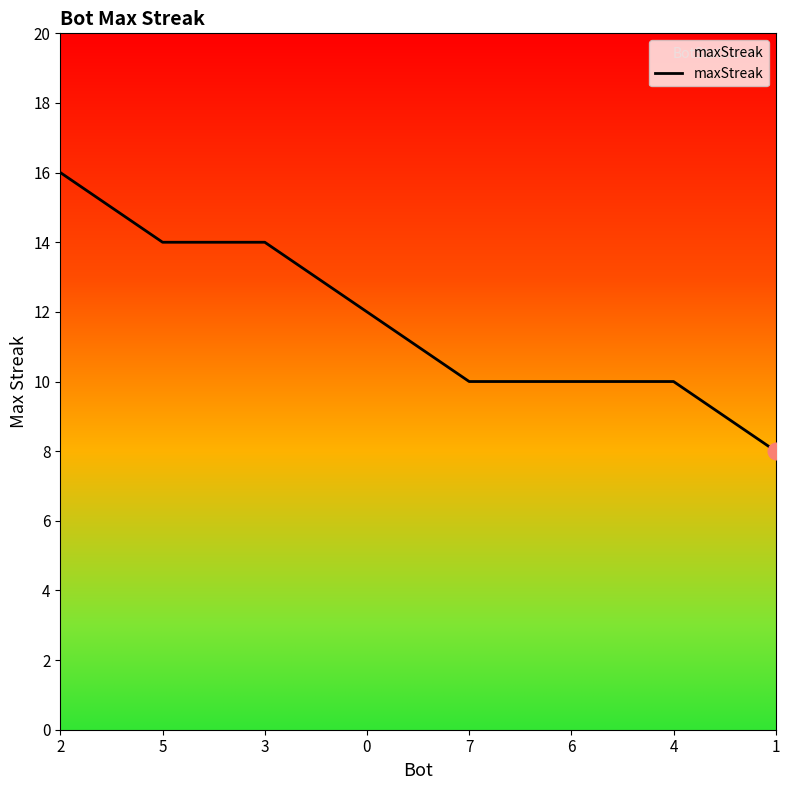

What is the maximum value shown in the chart?

16